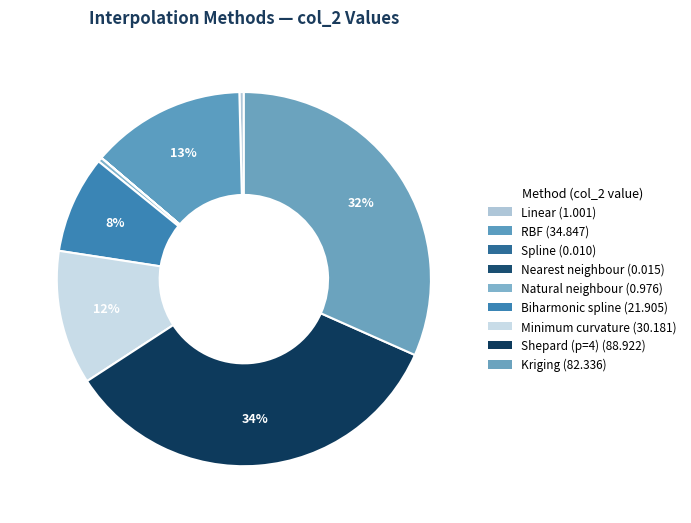

How many slices are in this pie chart?

9